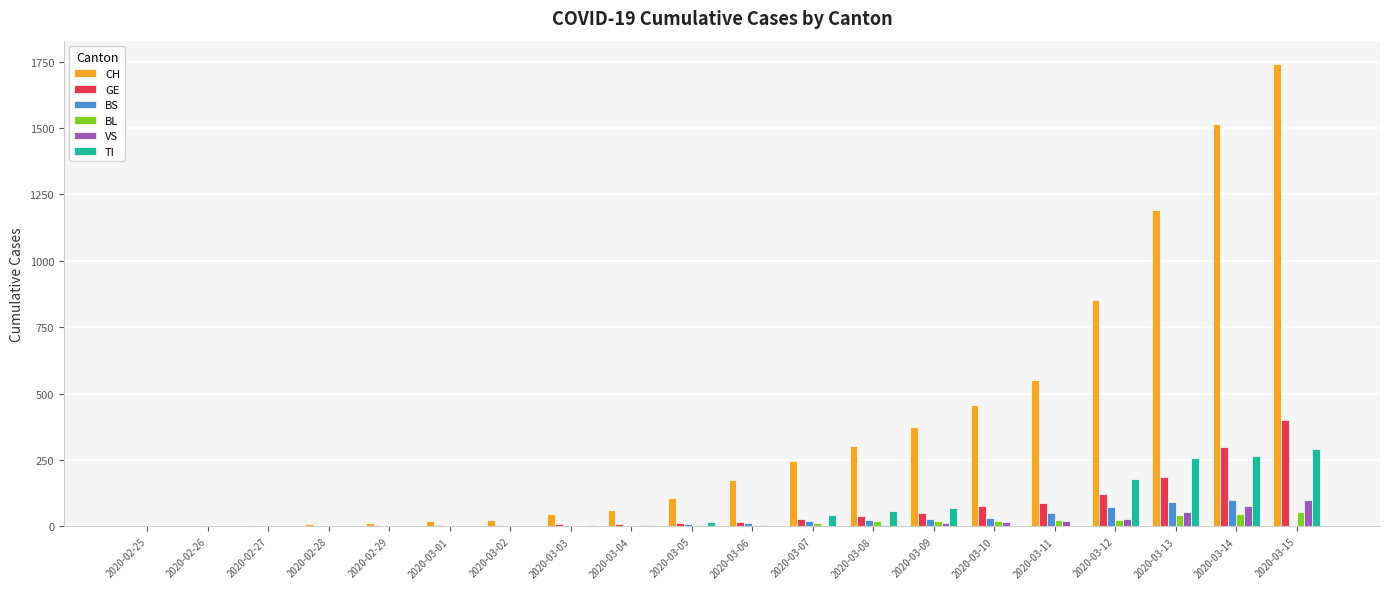

What are all the series names shown in the legend?

CH, GE, BS, BL, VS, TI